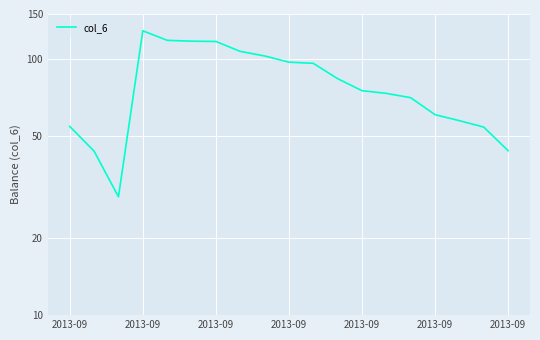

What is the difference between the maximum and minimum values?

100.0